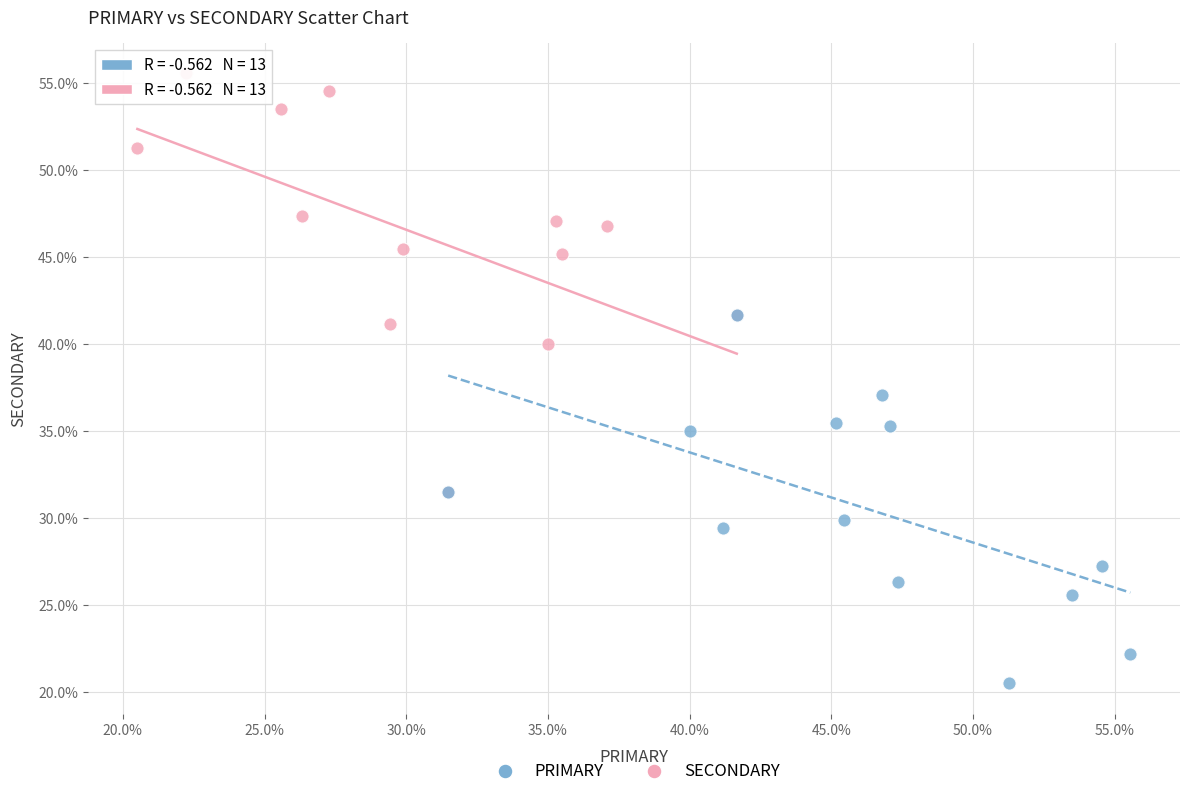

Which series has the largest Y range (max minus min)?

SECONDARY